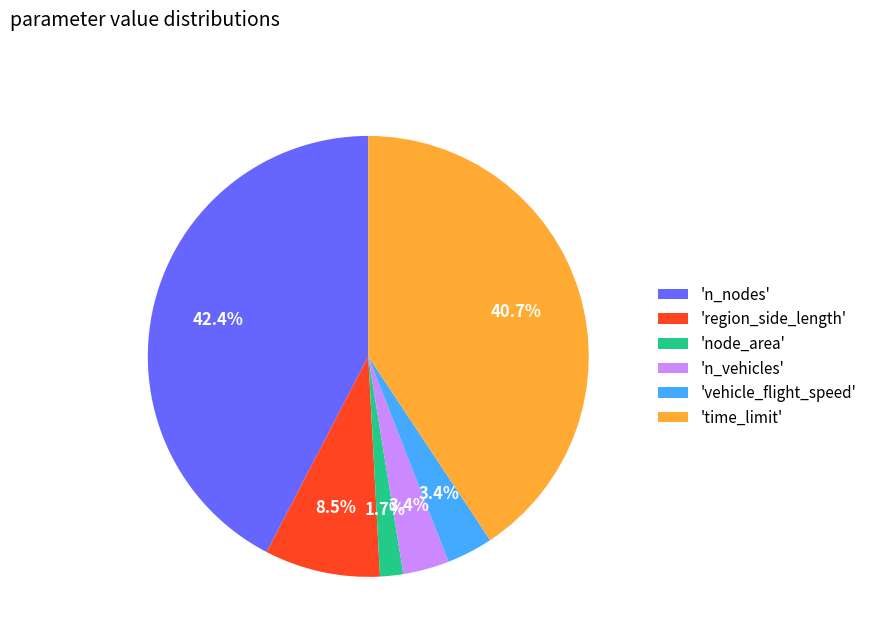

What is the ratio of the value at 'vehicle_flight_speed' to the value at 'node_area'?

2.0